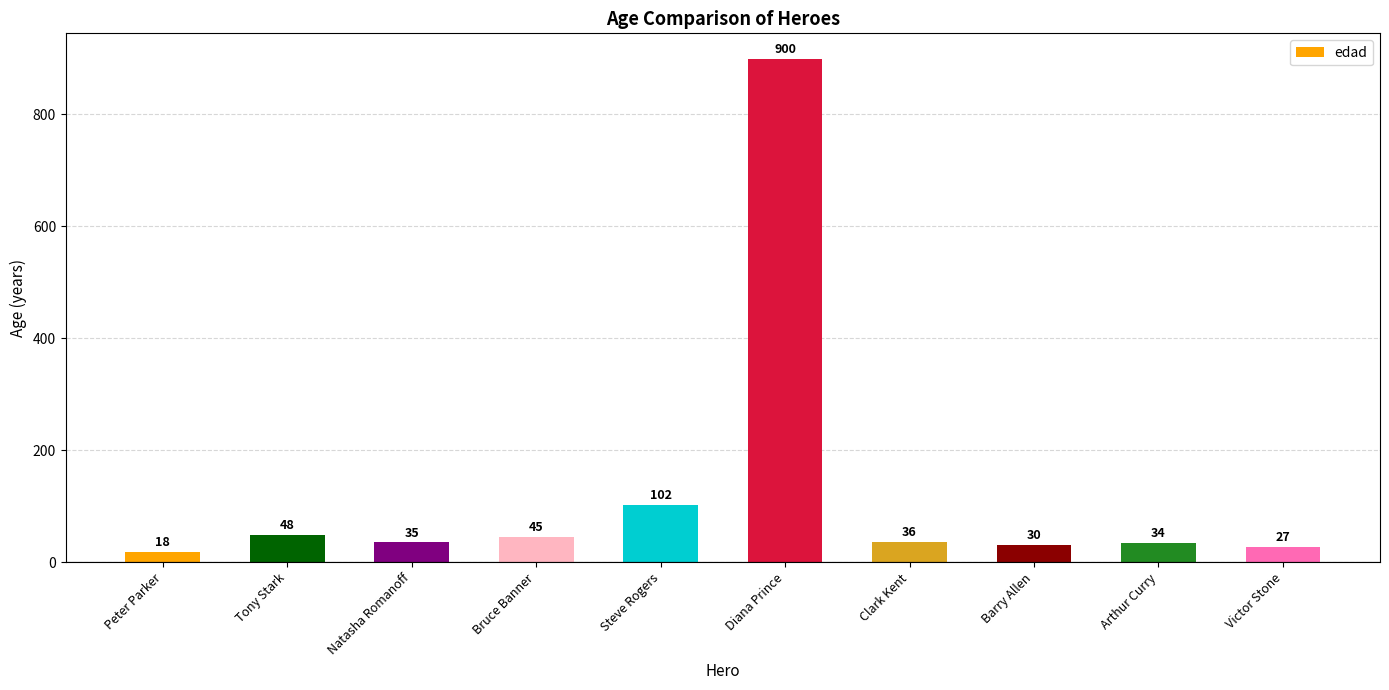

What is the label of the 6th bar from the right?

Steve Rogers